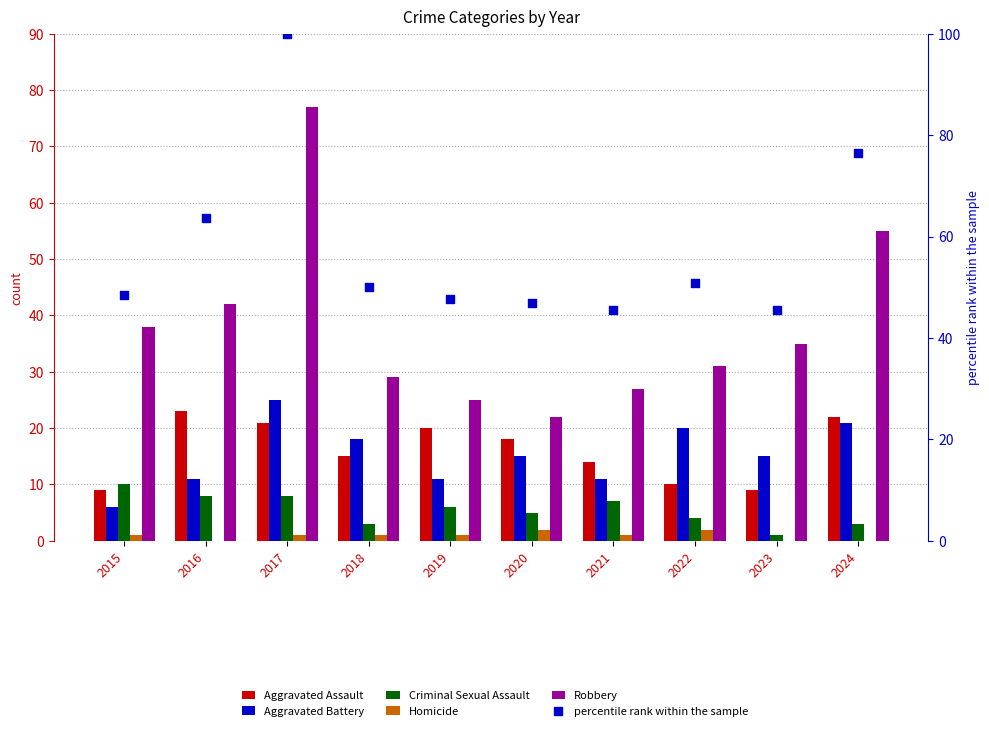

Is the value of Criminal Sexual Assault at 2020 greater than the value of Aggravated Battery at 2019?

No